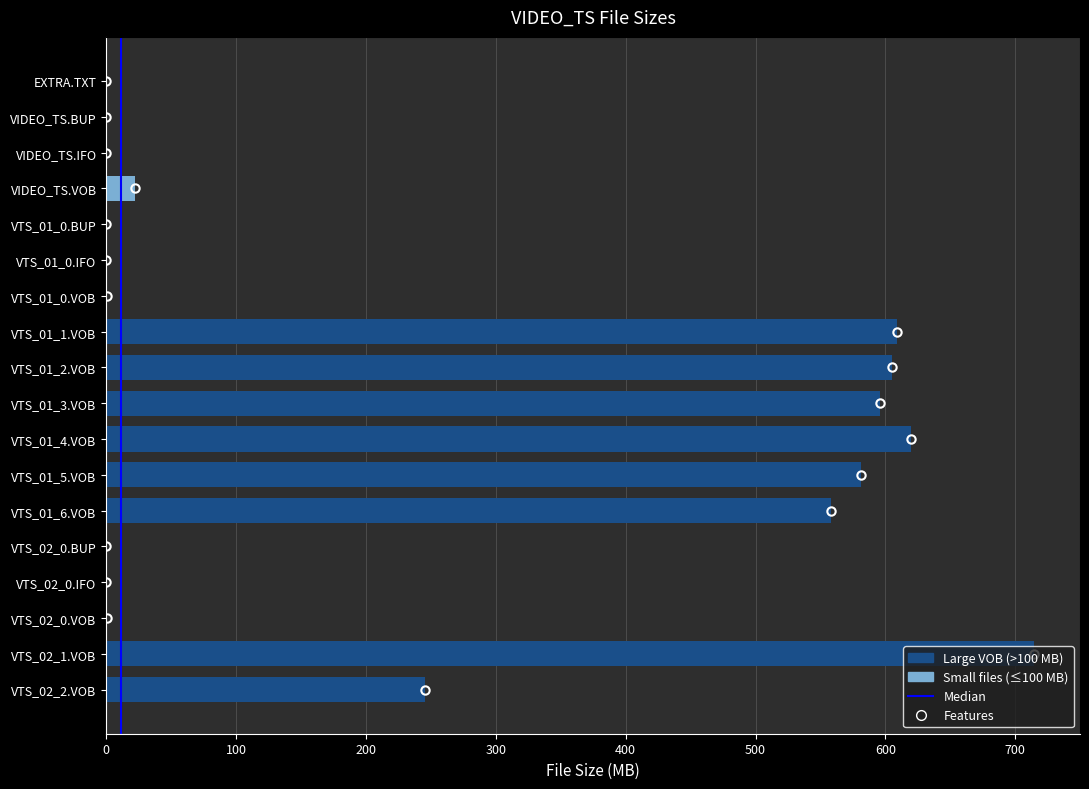

Between EXTRA.TXT and VIDEO_TS.VOB, which is larger?

VIDEO_TS.VOB